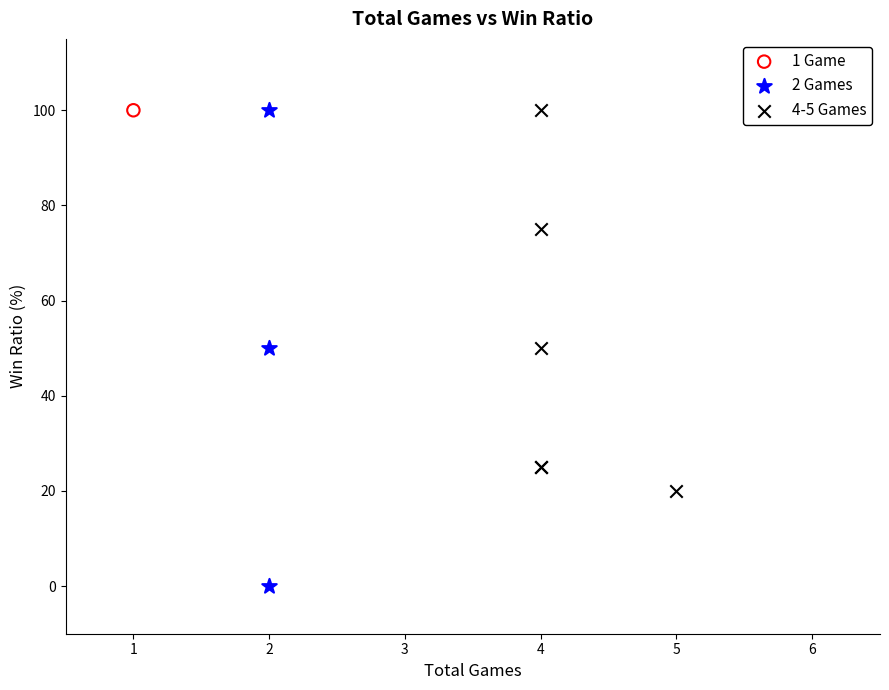

What are all the series names shown in the legend?

1 Game, 2 Games, 4-5 Games